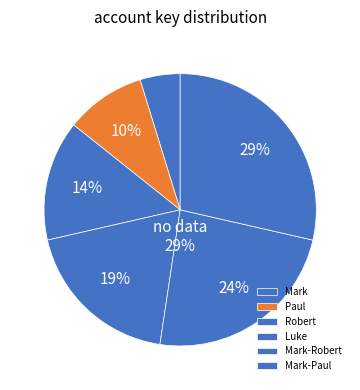

Which category has the smallest portion of the pie?

Mark